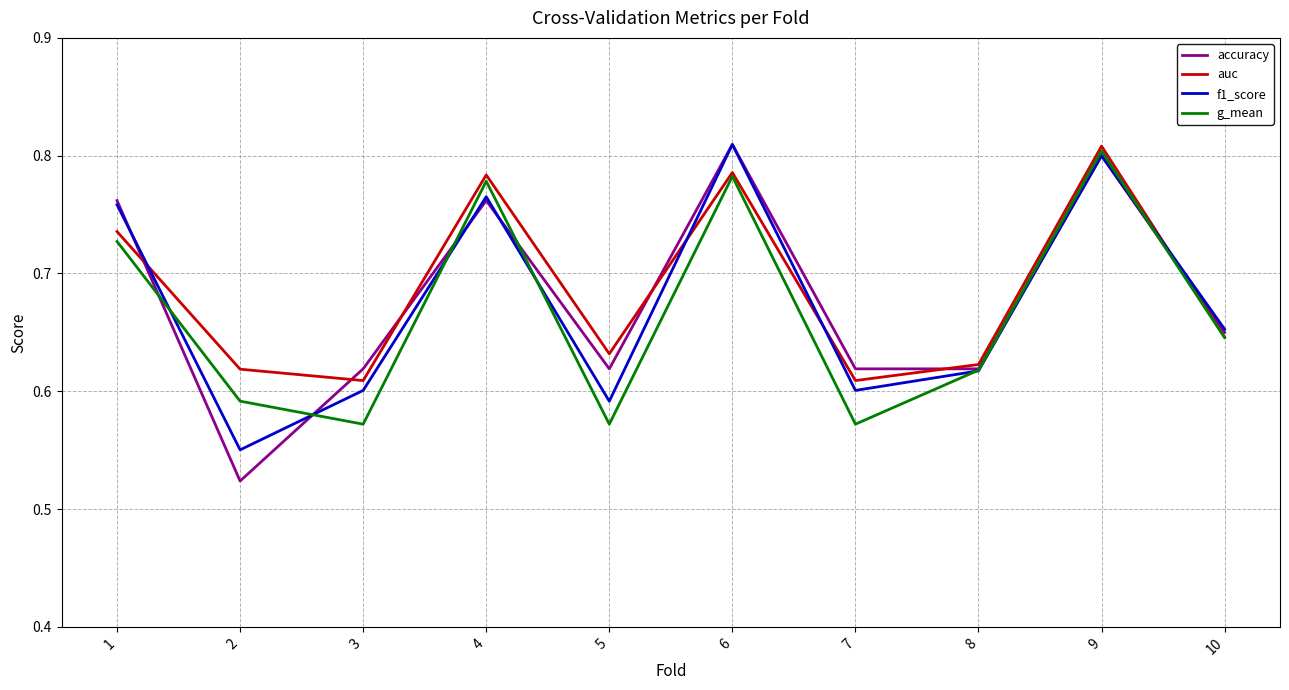

How many lines are shown in the chart?

4